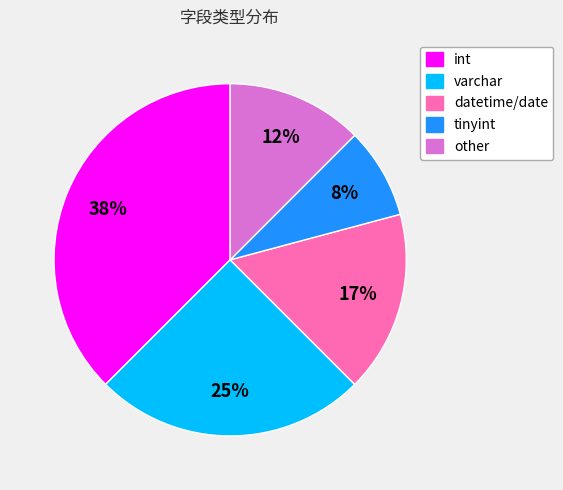

Does varchar represent more than half of the total?

No